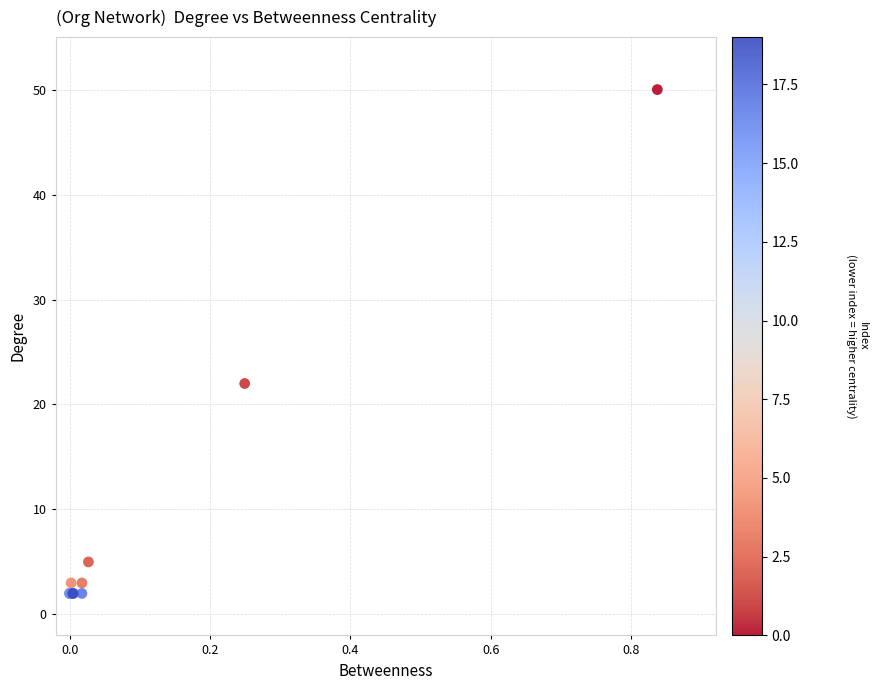

What Y value in the scatter plot is closest to 26?

22